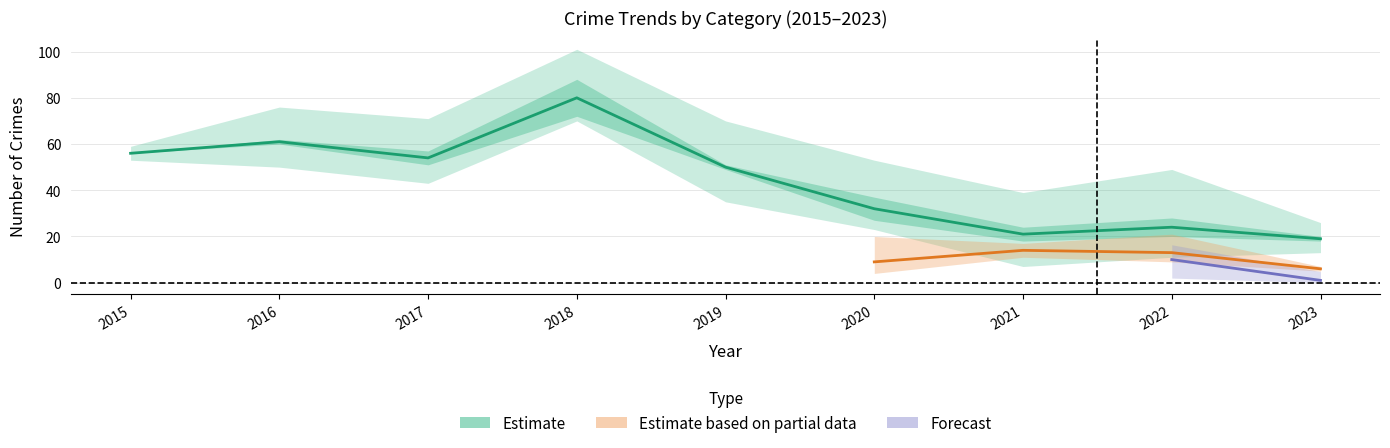

What is the maximum value shown in the chart?

80